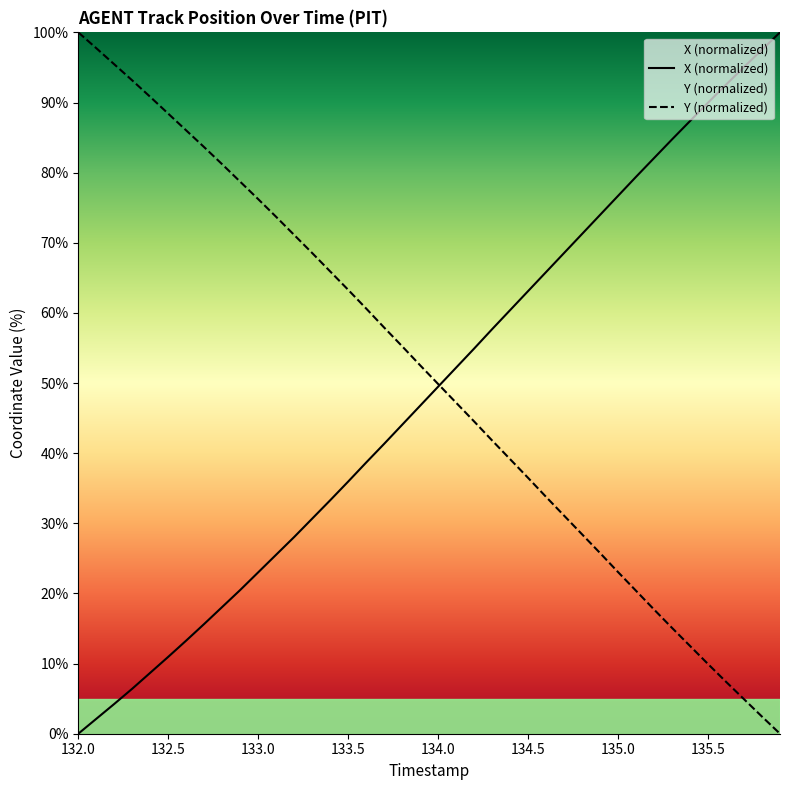

What are all the series names shown in the legend?

X, Y